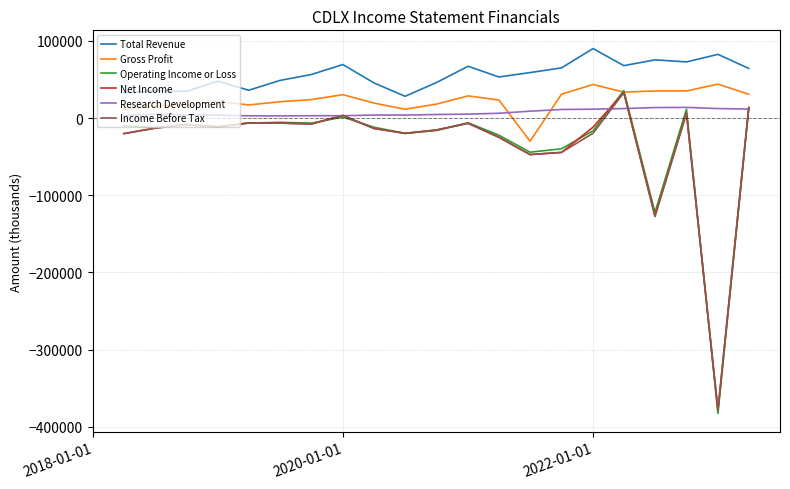

Which series has the largest range (max minus min)?

Operating Income or Loss